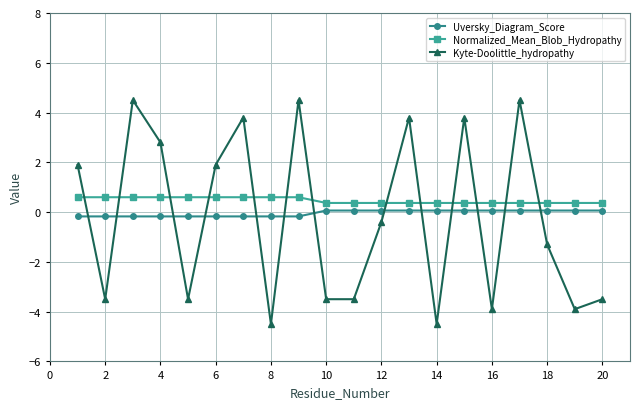

How many values in the Uversky_Diagram_Score series are below 0?

9